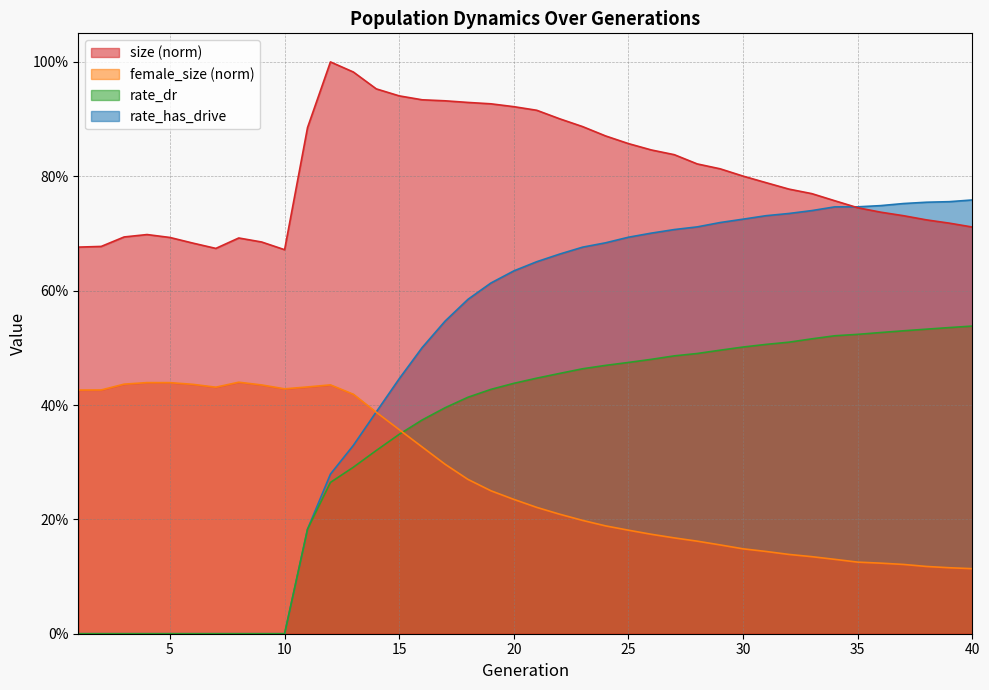

Reading left to right, transcribe all the data shown in this chart.

size: 1=0.7	2=0.7	3=0.7	4=0.7	5=0.7	6=0.7	7=0.7	8=0.7	9=0.7	10=0.7	11=0.9	12=1.0	13=1.0	14=1.0	15=0.9	16=0.9	17=0.9	18=0.9	19=0.9	20=0.9	21=0.9	22=0.9	23=0.9	24=0.9	25=0.9	26=0.8	27=0.8	28=0.8	29=0.8	30=0.8	31=0.8	32=0.8	33=0.8	34=0.8	35=0.7	36=0.7	37=0.7	38=0.7	39=0.7	40=0.7
female_size: 1=0.4	2=0.4	3=0.4	4=0.4	5=0.4	6=0.4	7=0.4	8=0.4	9=0.4	10=0.4	11=0.4	12=0.4	13=0.4	14=0.4	15=0.4	16=0.3	17=0.3	18=0.3	19=0.2	20=0.2	21=0.2	22=0.2	23=0.2	24=0.2	25=0.2	26=0.2	27=0.2	28=0.2	29=0.2	30=0.1	31=0.1	32=0.1	33=0.1	34=0.1	35=0.1	36=0.1	37=0.1	38=0.1	39=0.1	40=0.1
rate_dr: 1=0.0	2=0.0	3=0.0	4=0.0	5=0.0	6=0.0	7=0.0	8=0.0	9=0.0	10=0.0	11=0.2	12=0.3	13=0.3	14=0.3	15=0.3	16=0.4	17=0.4	18=0.4	19=0.4	20=0.4	21=0.4	22=0.5	23=0.5	24=0.5	25=0.5	26=0.5	27=0.5	28=0.5	29=0.5	30=0.5	31=0.5	32=0.5	33=0.5	34=0.5	35=0.5	36=0.5	37=0.5	38=0.5	39=0.5	40=0.5
rate_has_drive: 1=0.0	2=0.0	3=0.0	4=0.0	5=0.0	6=0.0	7=0.0	8=0.0	9=0.0	10=0.0	11=0.2	12=0.3	13=0.3	14=0.4	15=0.4	16=0.5	17=0.5	18=0.6	19=0.6	20=0.6	21=0.7	22=0.7	23=0.7	24=0.7	25=0.7	26=0.7	27=0.7	28=0.7	29=0.7	30=0.7	31=0.7	32=0.7	33=0.7	34=0.7	35=0.7	36=0.7	37=0.8	38=0.8	39=0.8	40=0.8